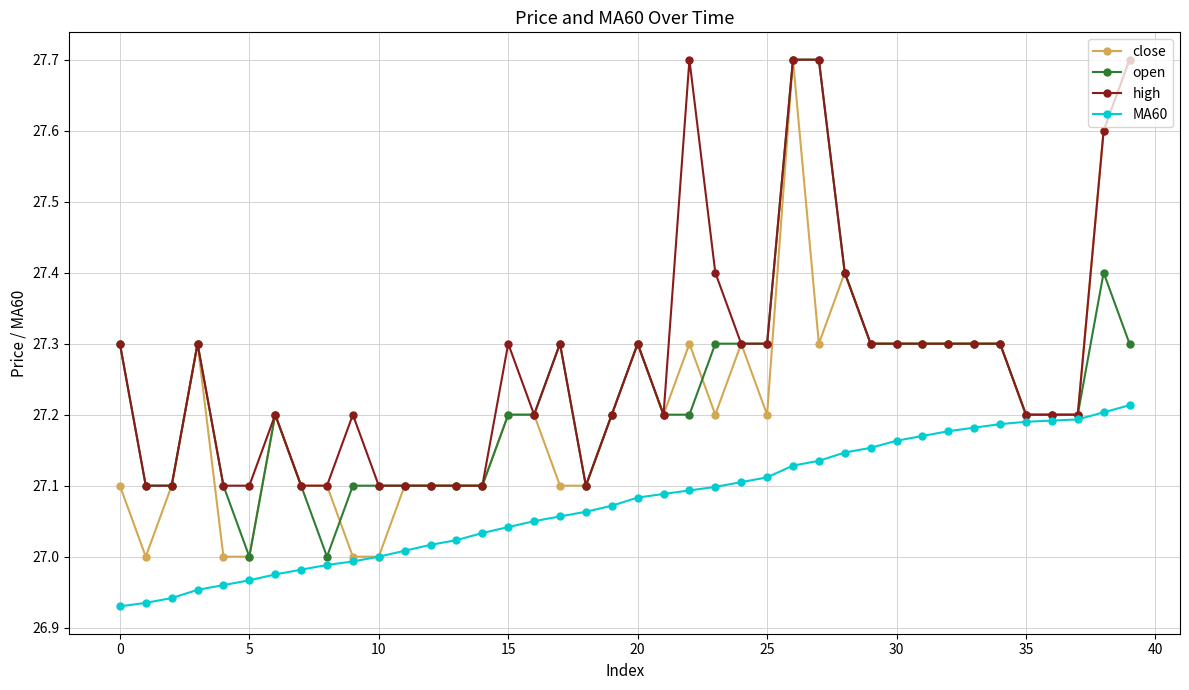

How many lines are shown in the chart?

4